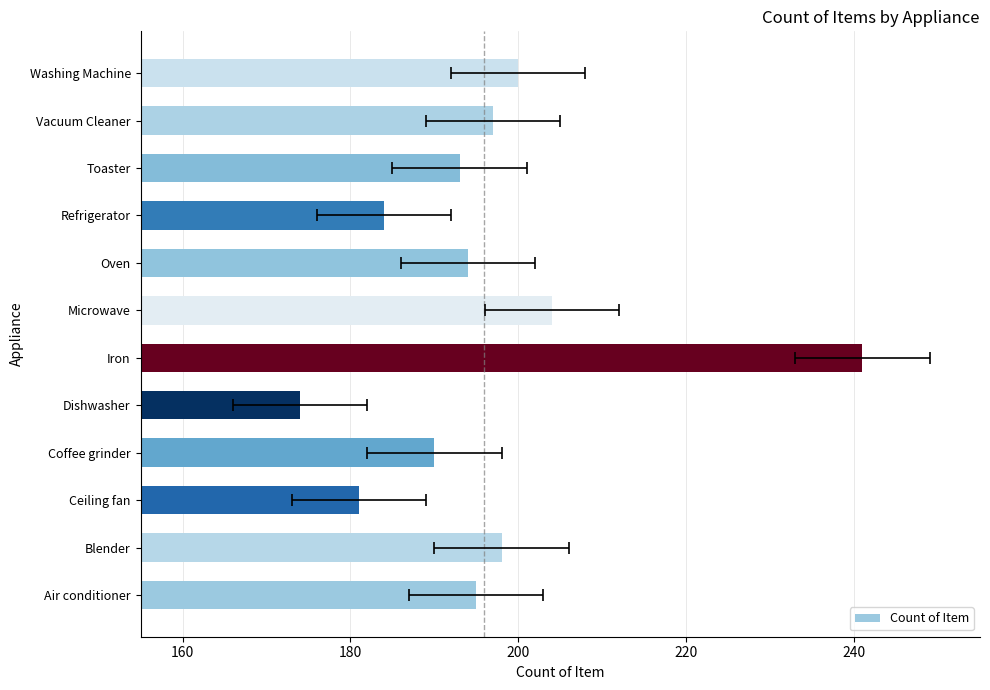

What is the value of the 11th bar from the left?

197